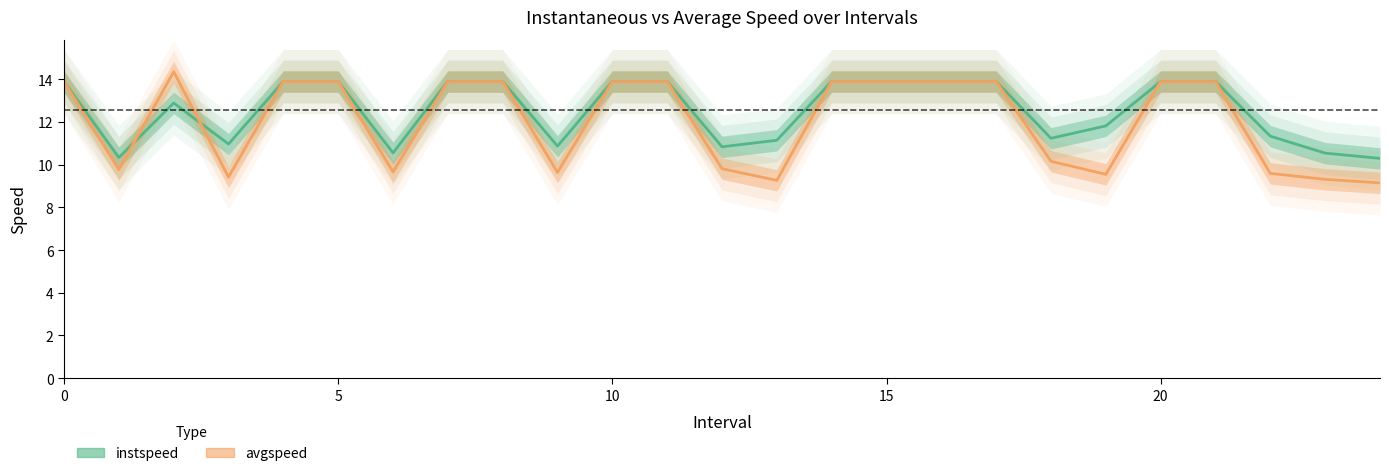

Is it true that instspeed equals 10.8 at 12?

True